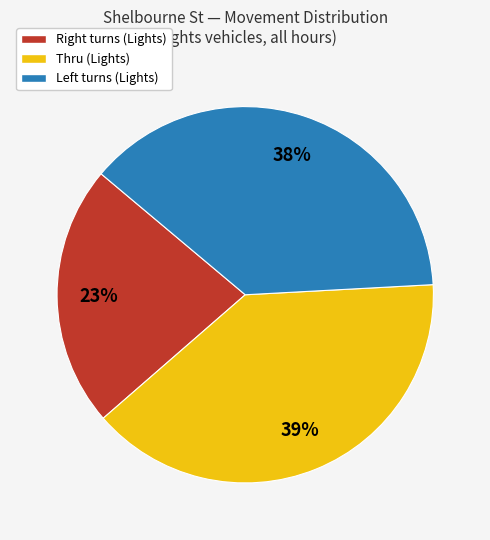

To the nearest percent, what is the average slice percentage?

33%